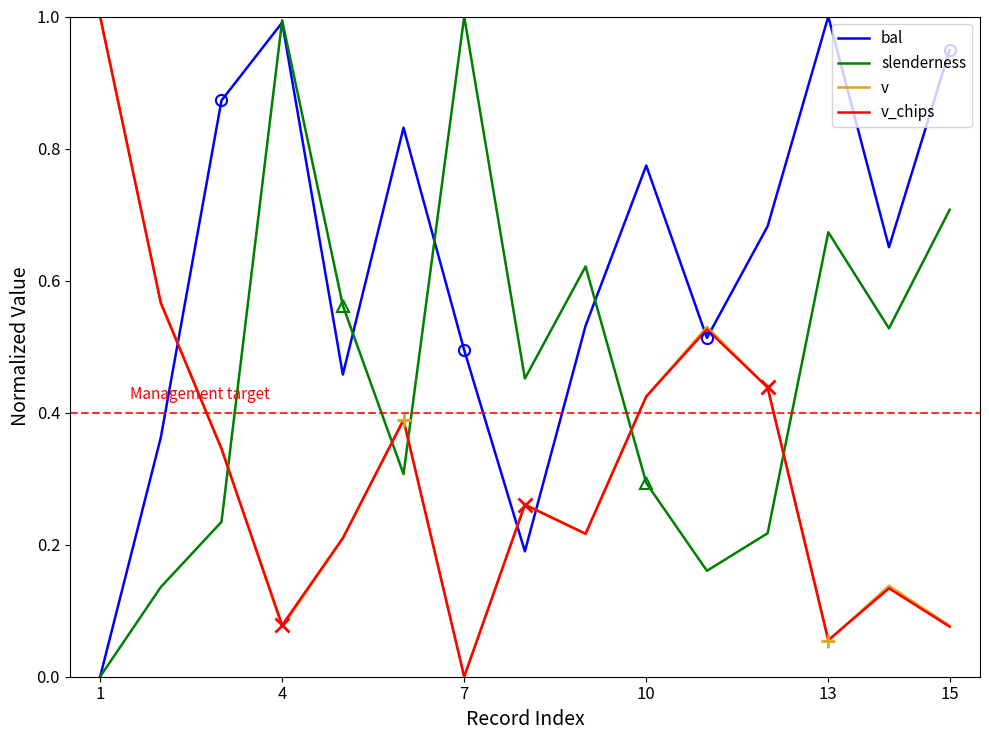

Which series has the largest total across all categories?

bal